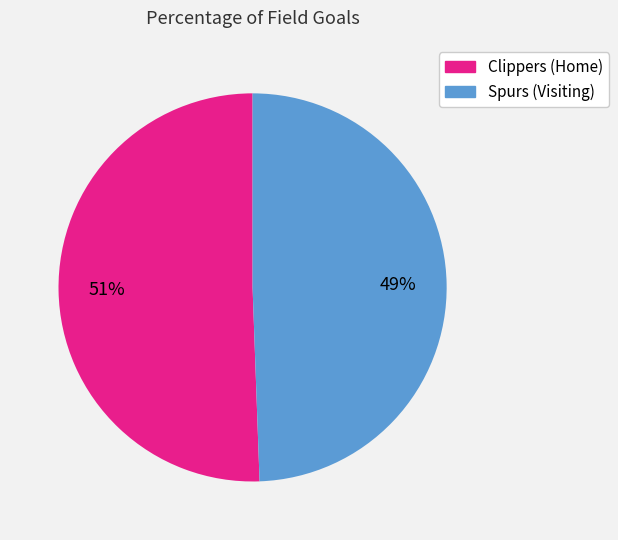

Is the sum of Clippers (Home) and Spurs (Visiting) greater than half?

Yes